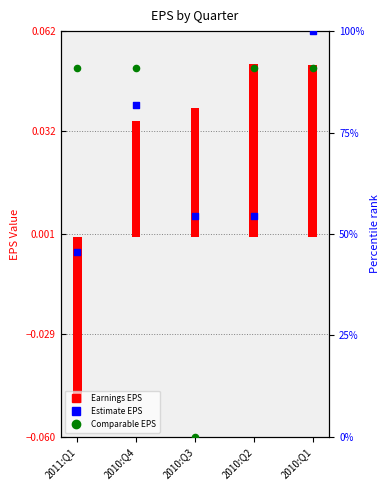

Which series has the widest spread of Y values?

Comparable EPS